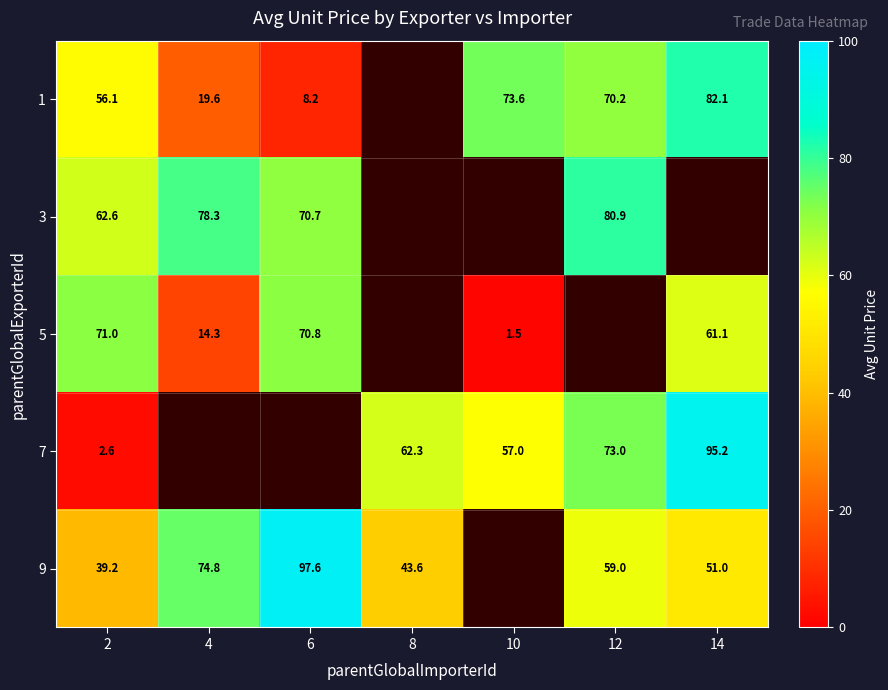

How many distinct data groups are displayed?

5